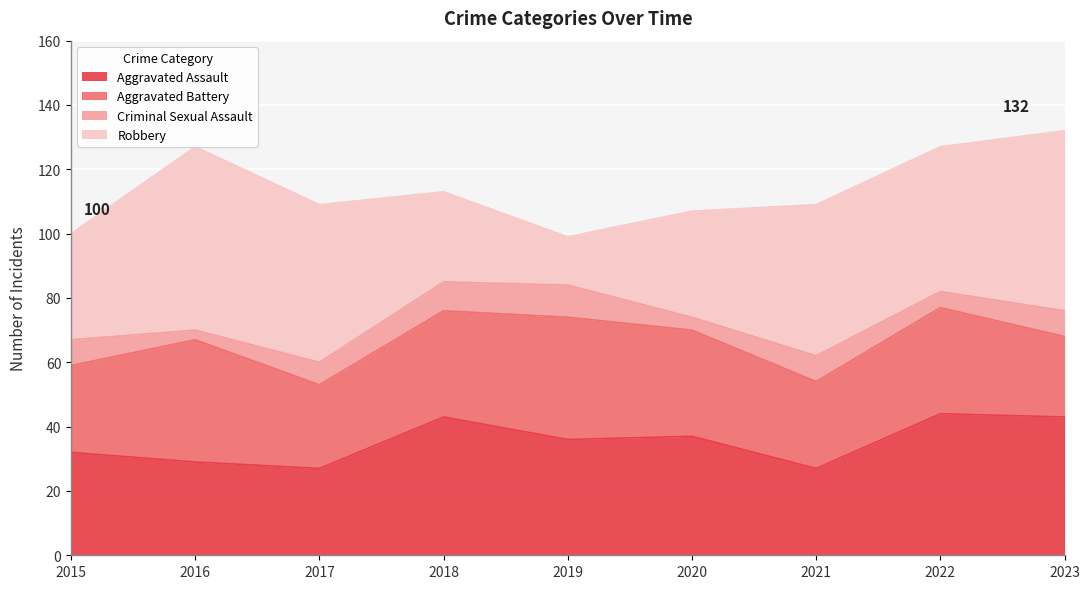

How many data points in Robbery are above 45?

4